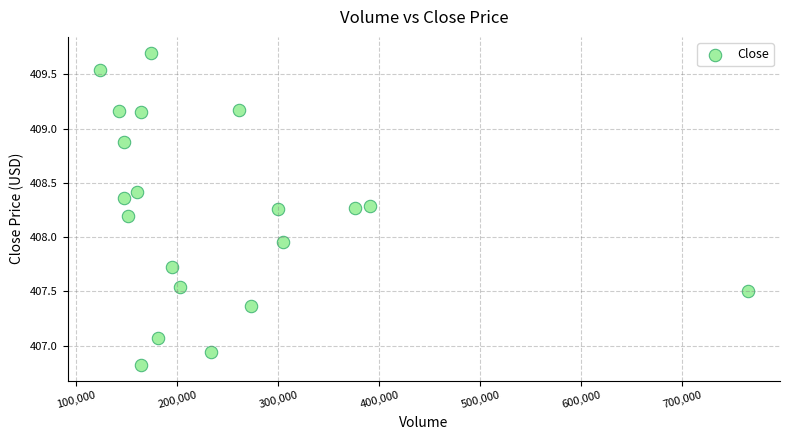

What is the range of Y values (max minus min)?

2.9